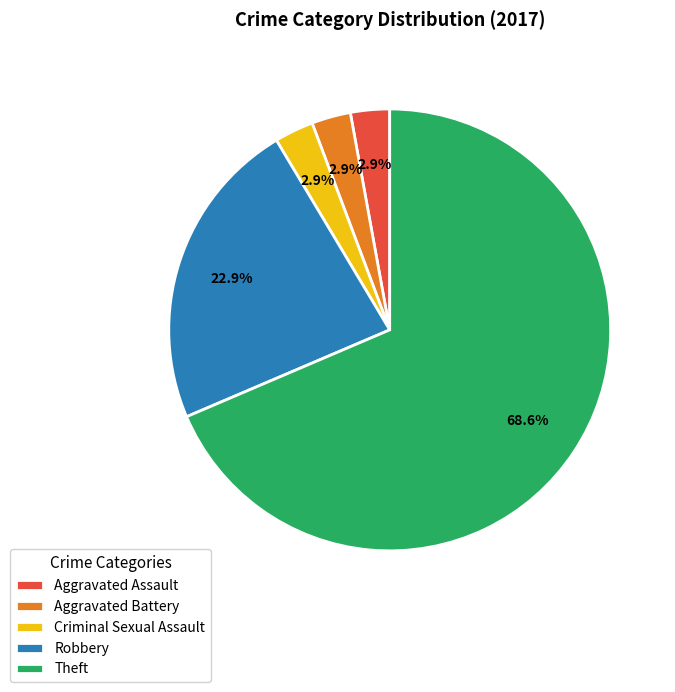

Between Theft and Robbery, which is larger?

Theft